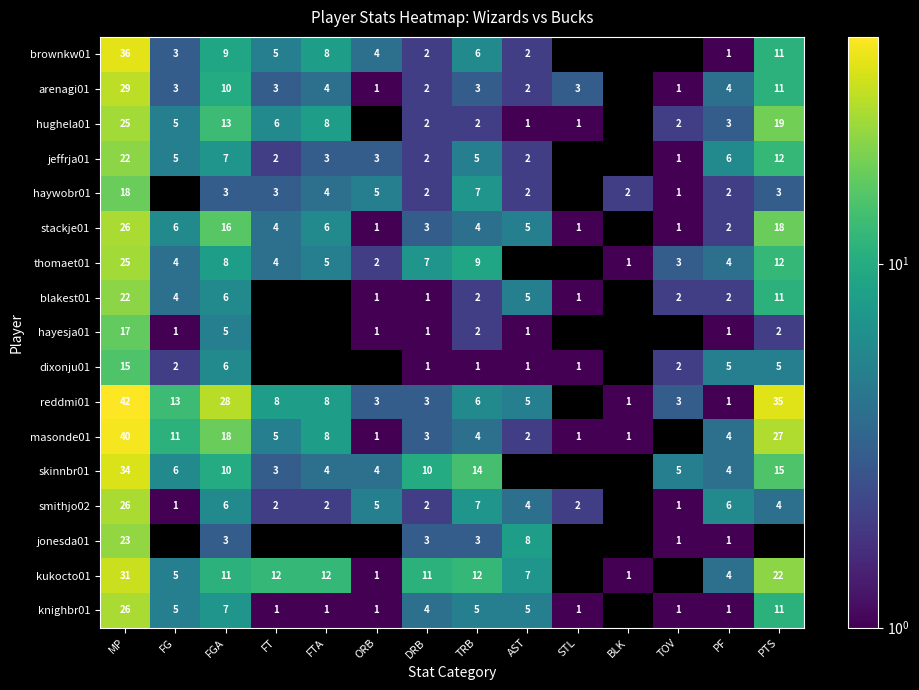

Which has a higher value, TOV or DRB?

DRB